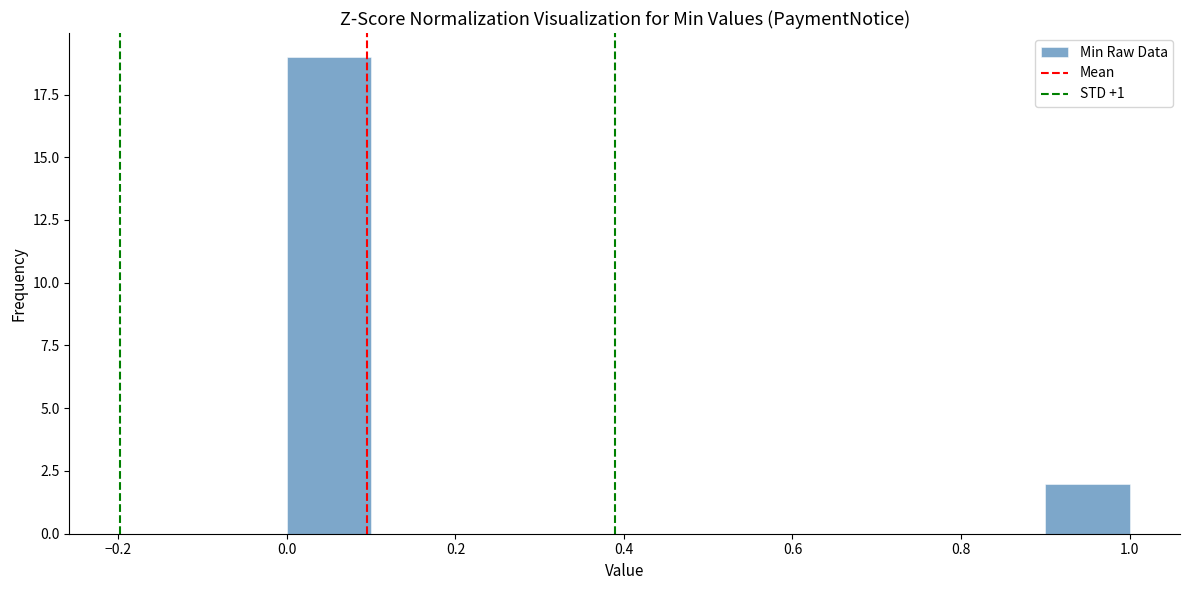

Reading left to right, transcribe this chart: for each bar, give the range it covers on the x-axis and its height. The values are not printed on the chart, so give them approximately, as read against the axis.

0.0 to 0.1: 19
0.1 to 0.2: 0
0.2 to 0.3: 0
0.3 to 0.4: 0
0.4 to 0.5: 0
0.5 to 0.6: 0
0.6 to 0.7: 0
0.7 to 0.8: 0
0.8 to 0.9: 0
0.9 to 1.0: 2